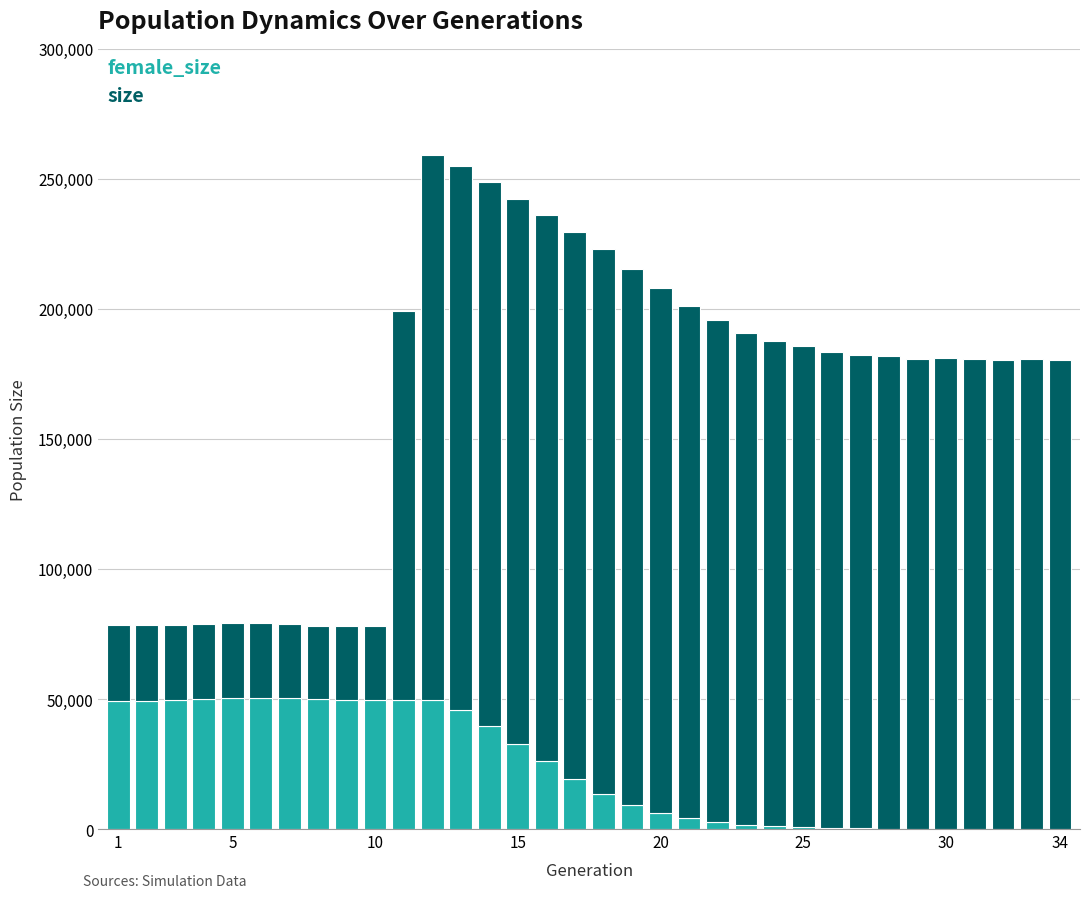

Are the bars grouped side by side (vs. stacked)?

No